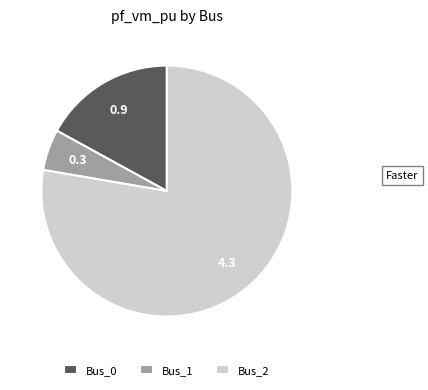

Which has a higher value, Bus_0 or Bus_1?

Bus_0